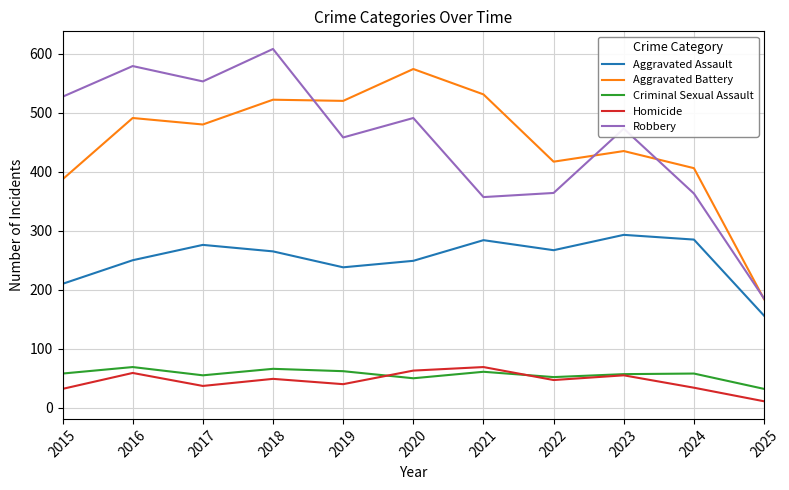

Is it true that Criminal Sexual Assault equals 106 at 2019?

False